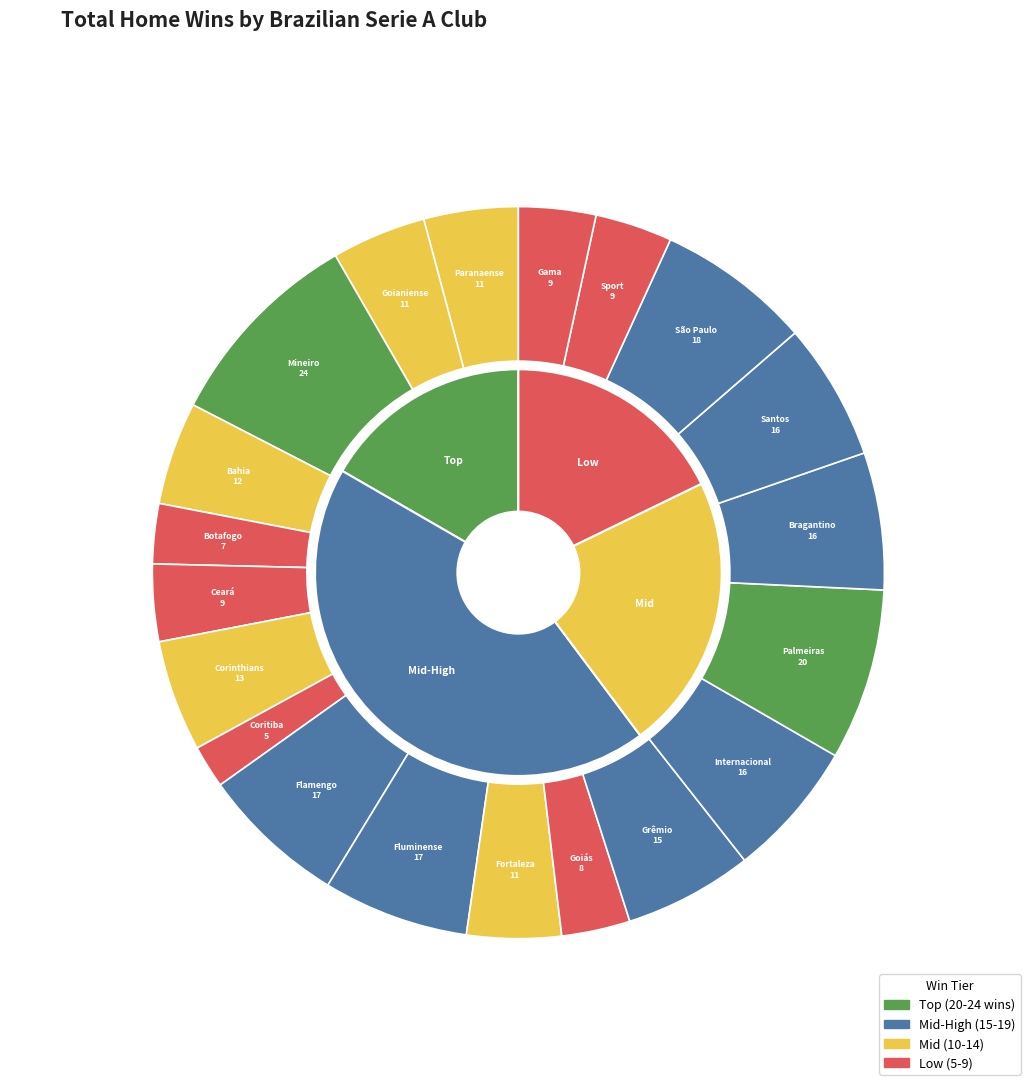

What is the smallest slice in the pie chart?

Coritiba